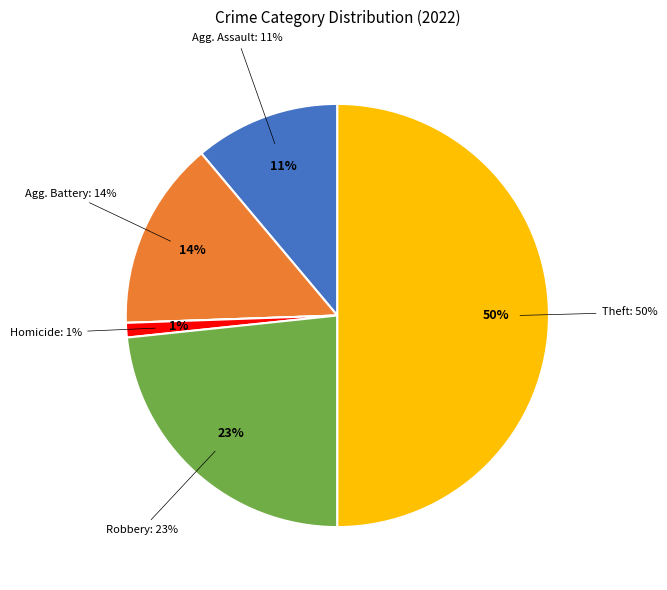

Which category has the biggest portion of the pie?

Theft